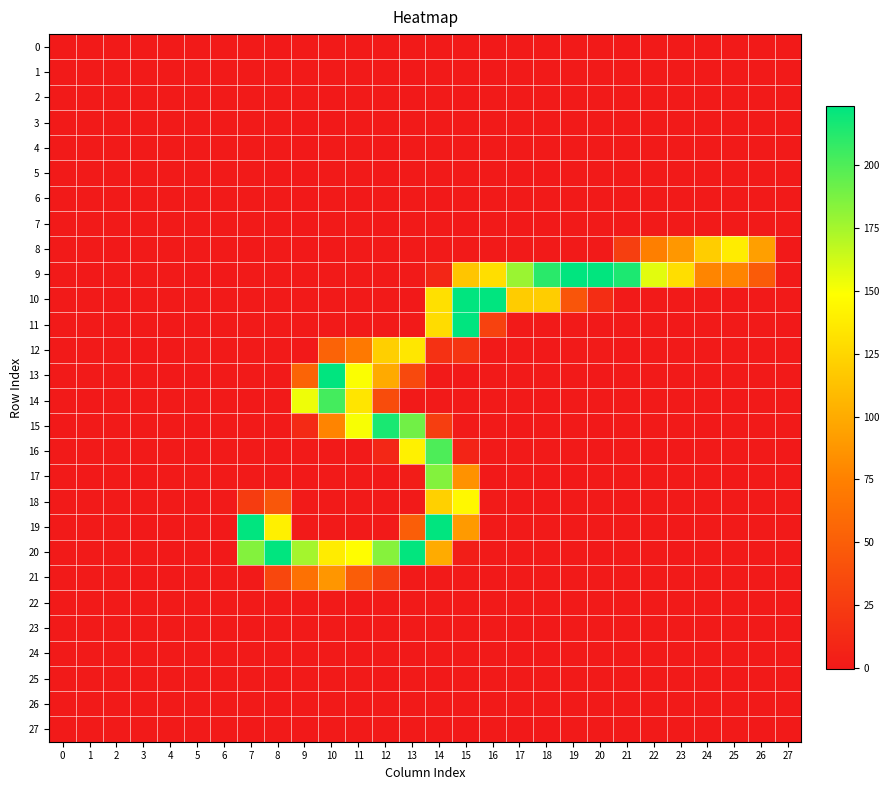

Which series changed the most between 1 and 10?

13